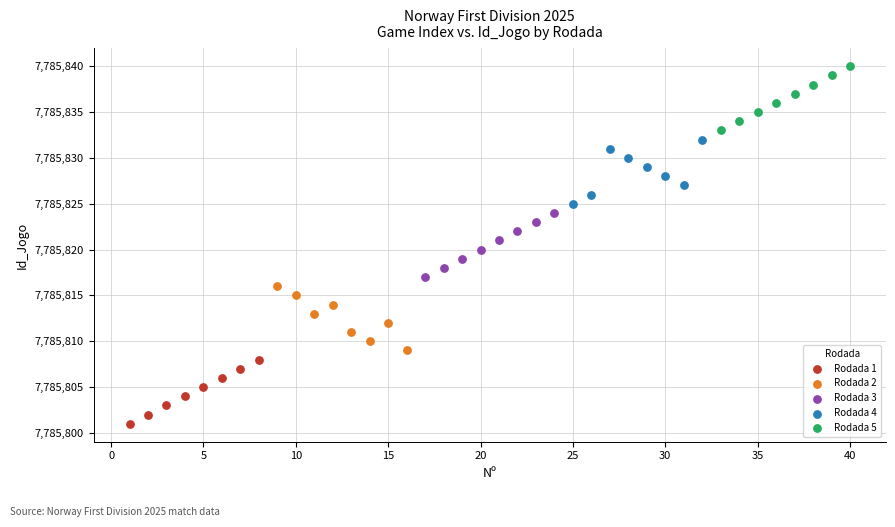

Which series contains the highest Y value?

Rodada 5